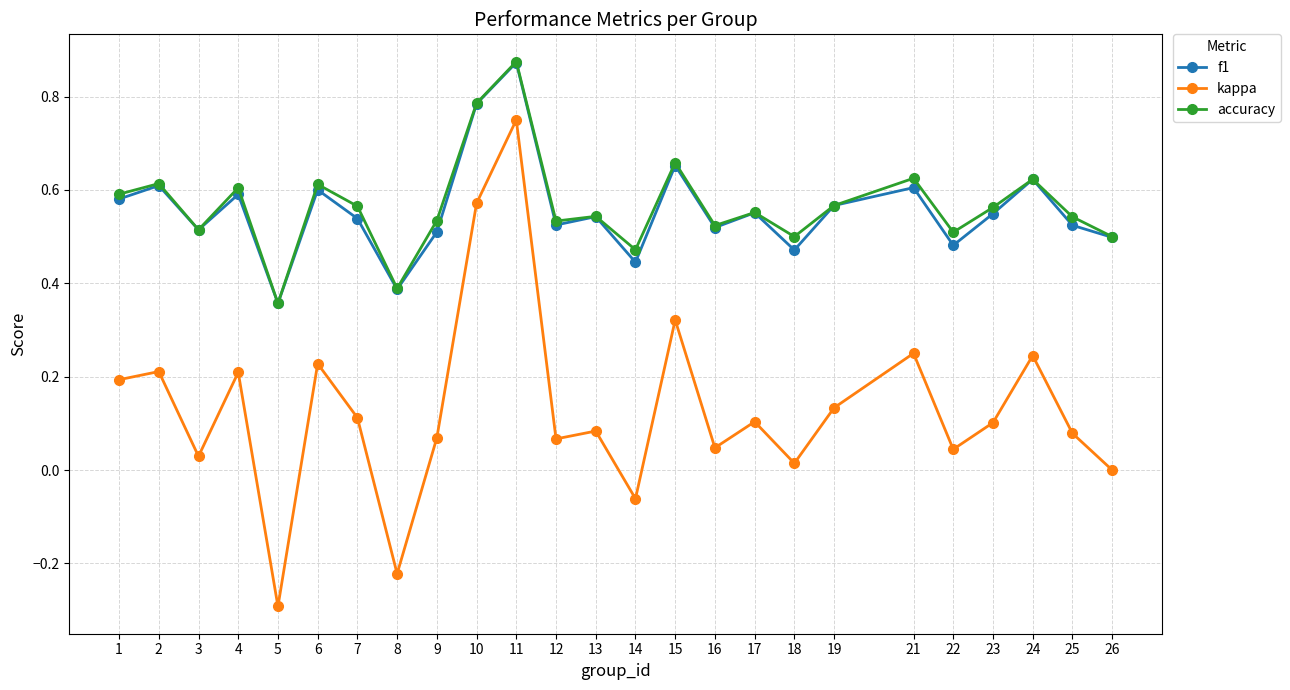

Is the value of f1 at 6 greater than the value of kappa at 9?

Yes